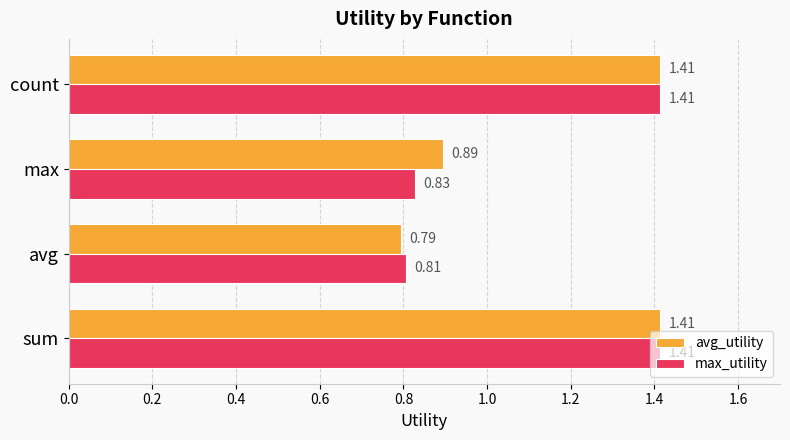

Which label corresponds to the smallest value in the chart?

avg